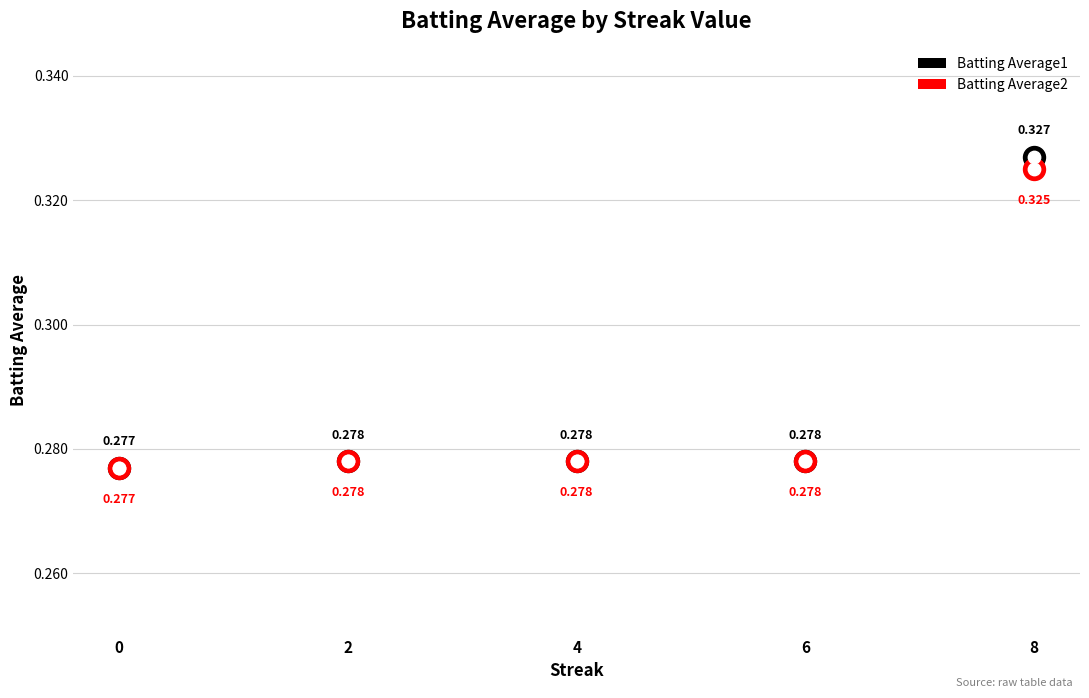

What is the total value across all series at 6?

0.6